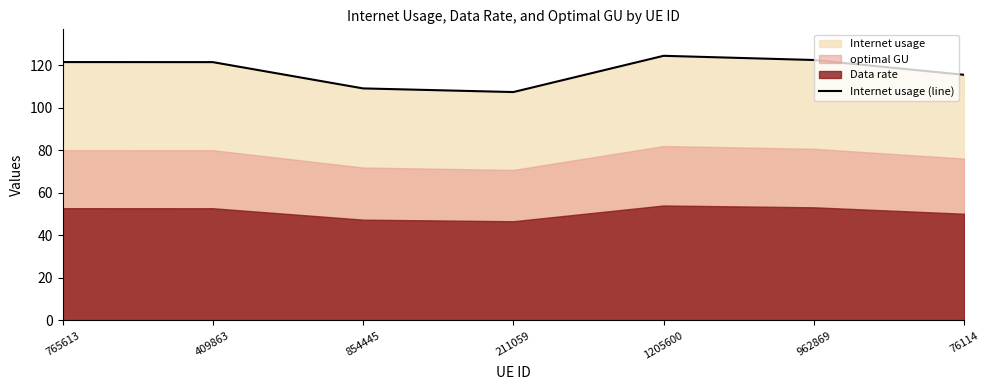

What is the sum of all values?

822.2